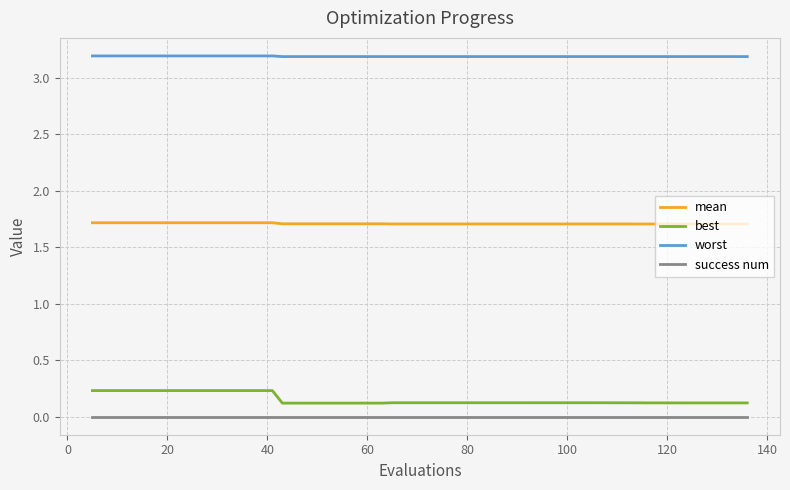

How many lines are shown in the chart?

4